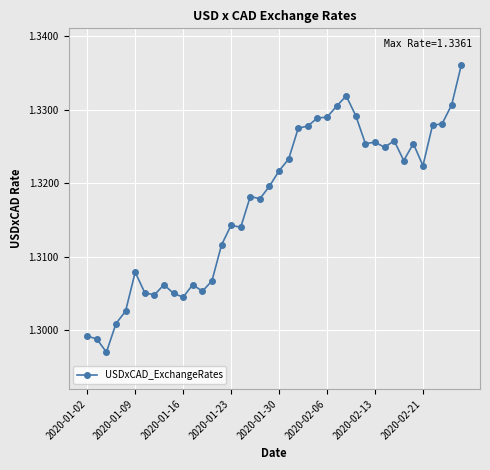

Count the values in the range 1 to 2.

40